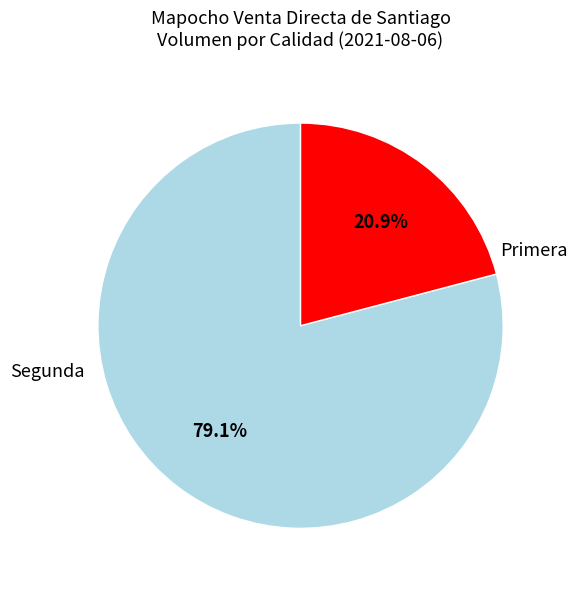

Is there a majority slice in this chart?

Yes